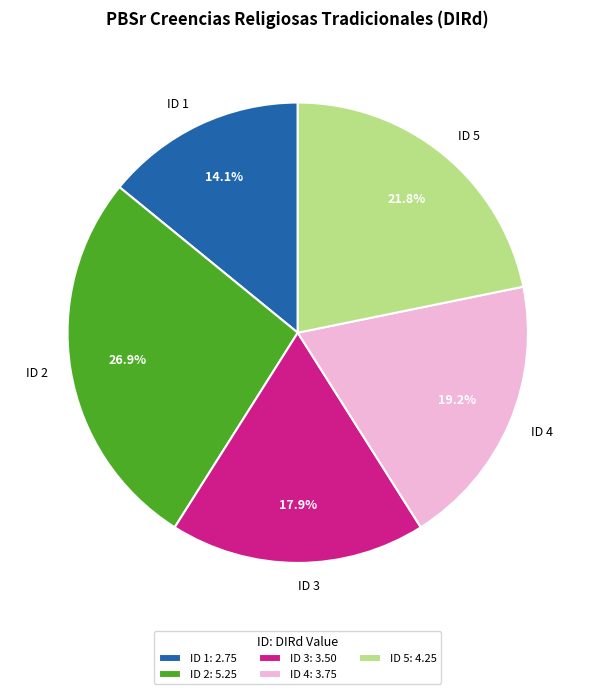

Count the number of slices in the pie.

5